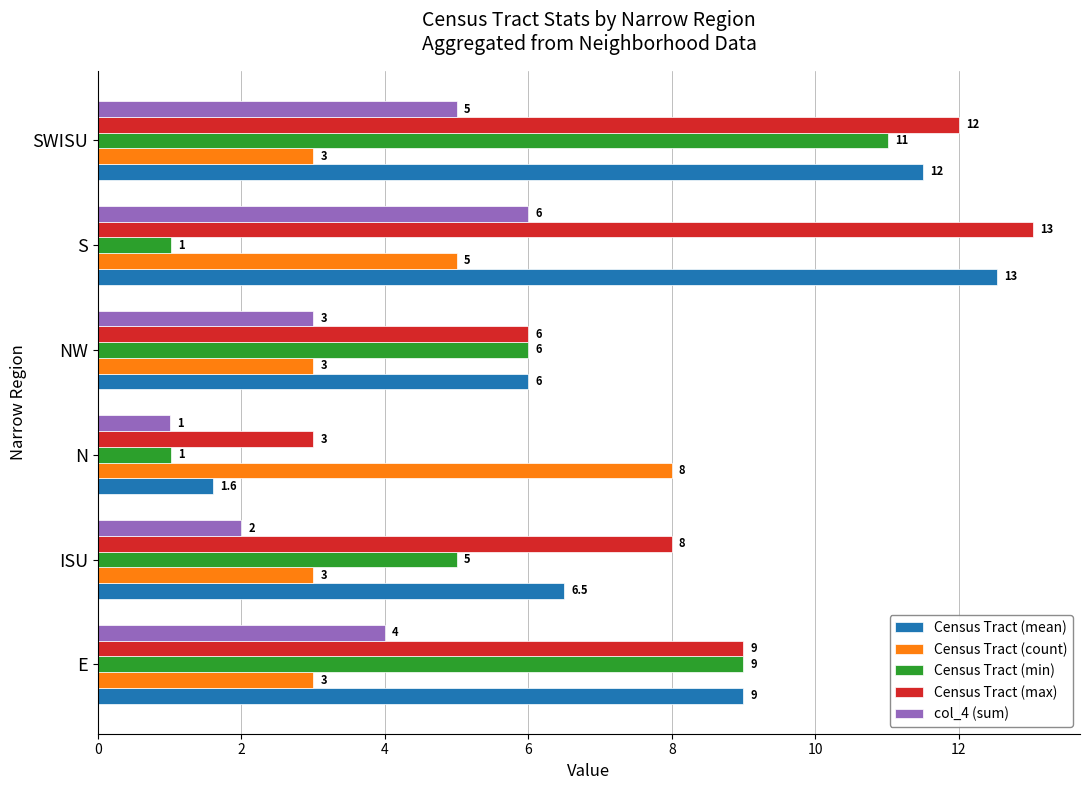

What is the difference between the maximum and minimum values in the Census Tract (min) series?

10.0